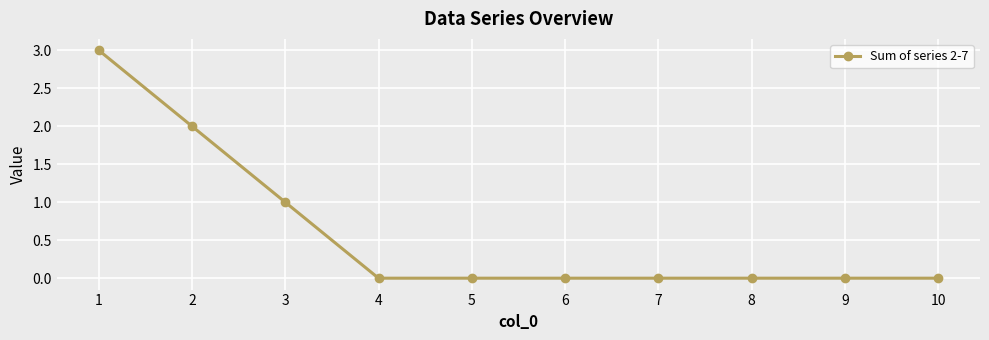

Does the chart have visible grid lines?

Yes